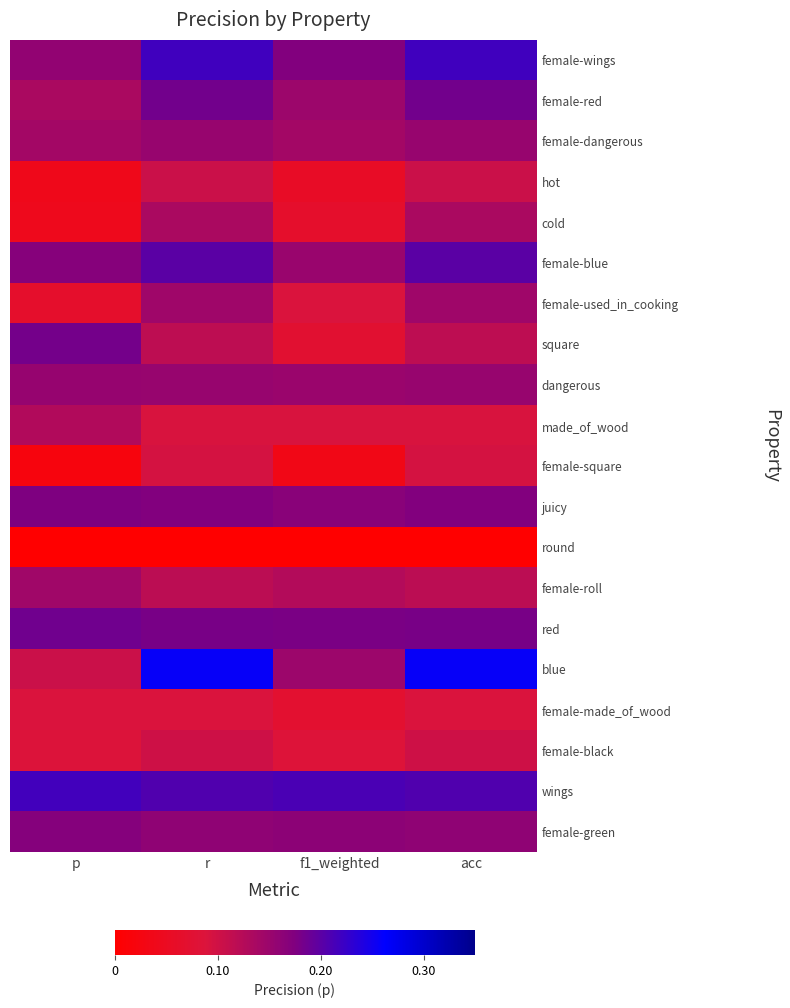

How many categories are shown in the chart?

4